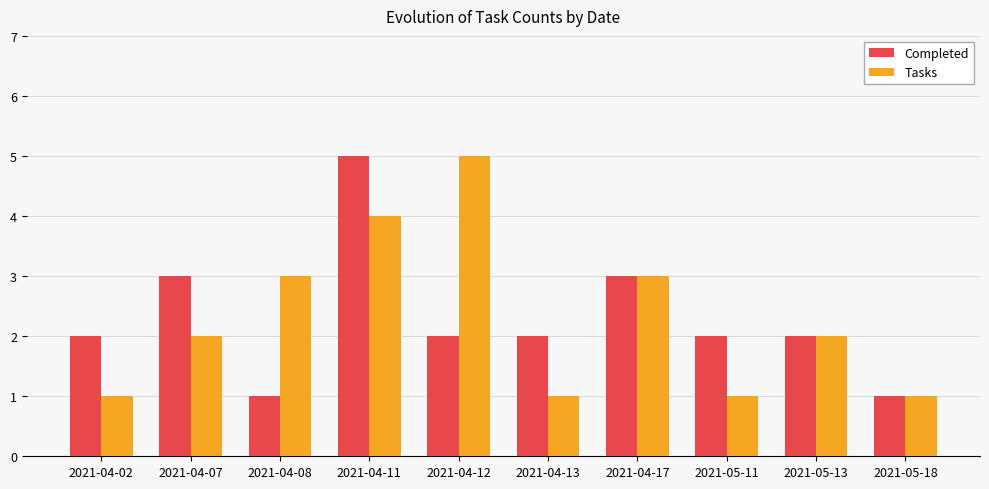

What is the average value of the Completed series?

2